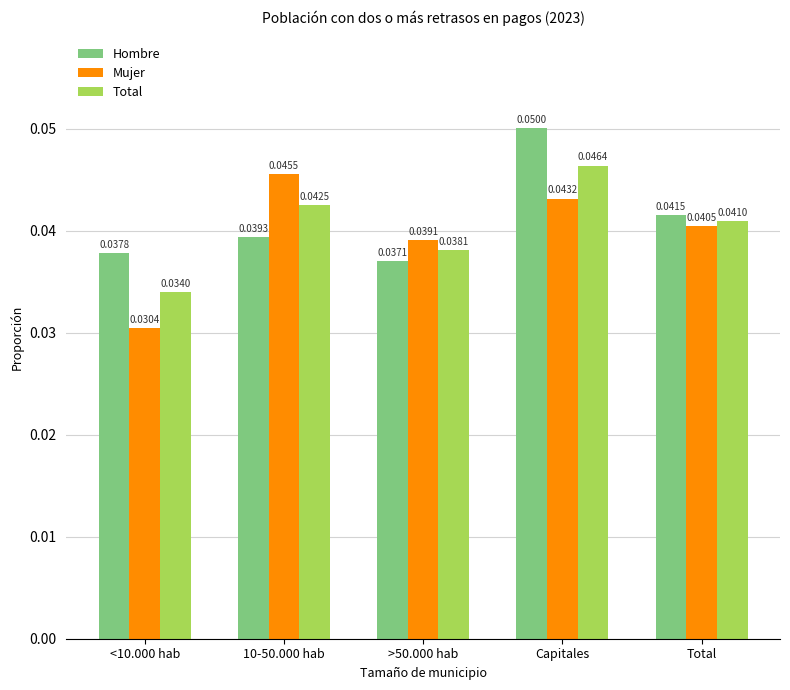

List the labels in order of Hombre value, smallest first.

>50.000 hab, <10.000 hab, 10-50.000 hab, Total, Capitales